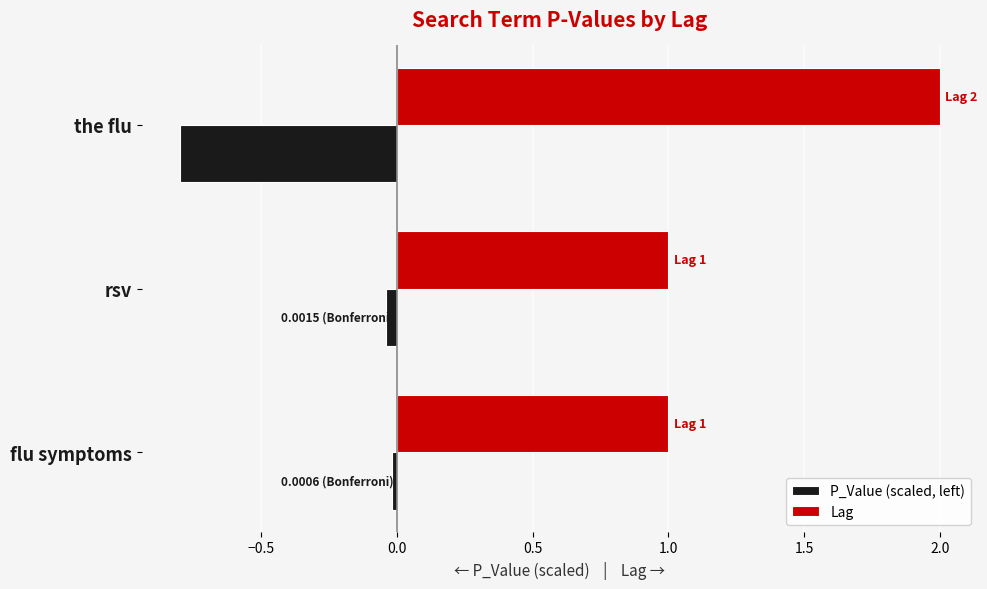

Which label corresponds to the largest value in the chart?

the flu